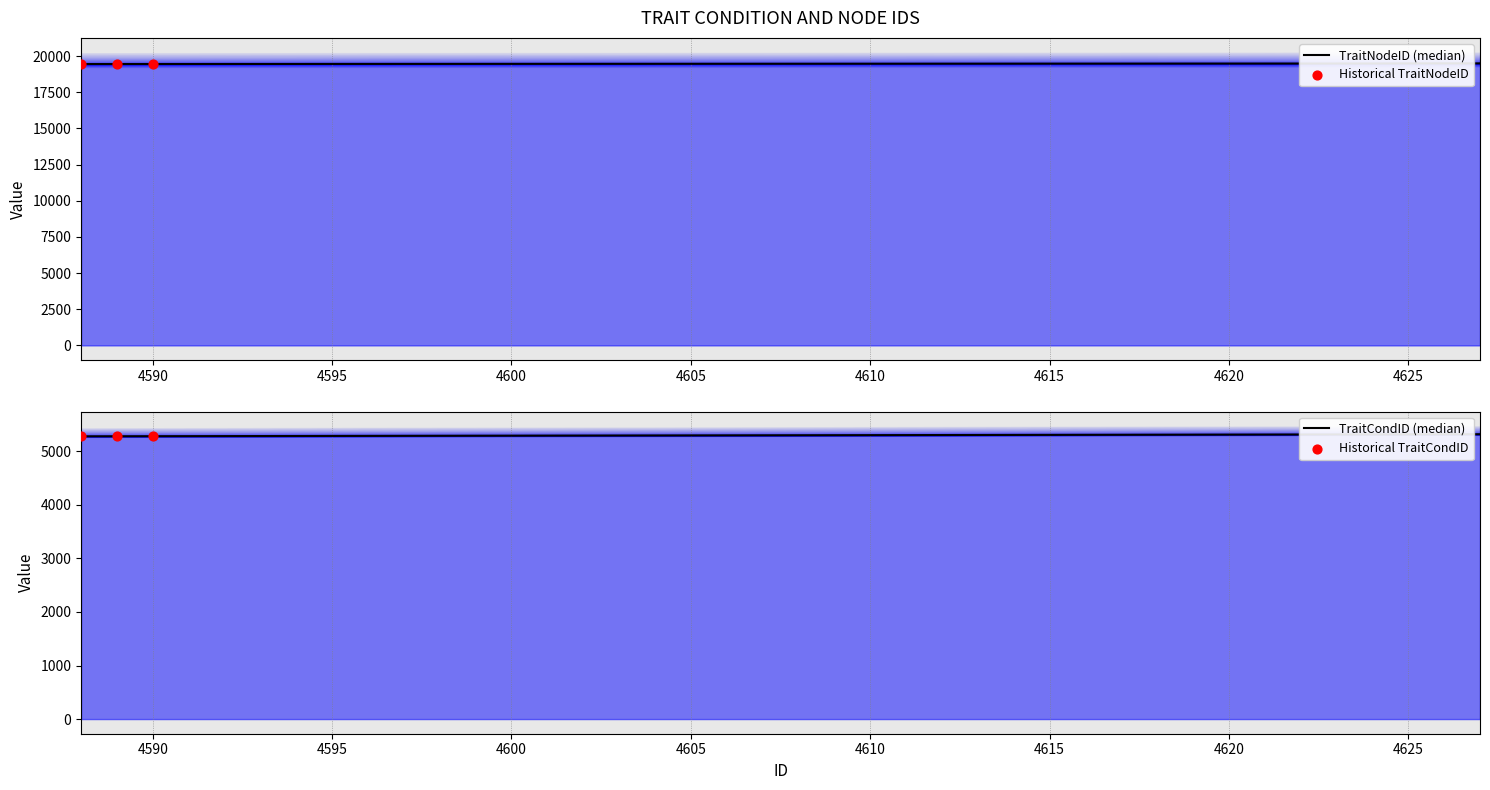

What is the total value across all series at 4619?

24788